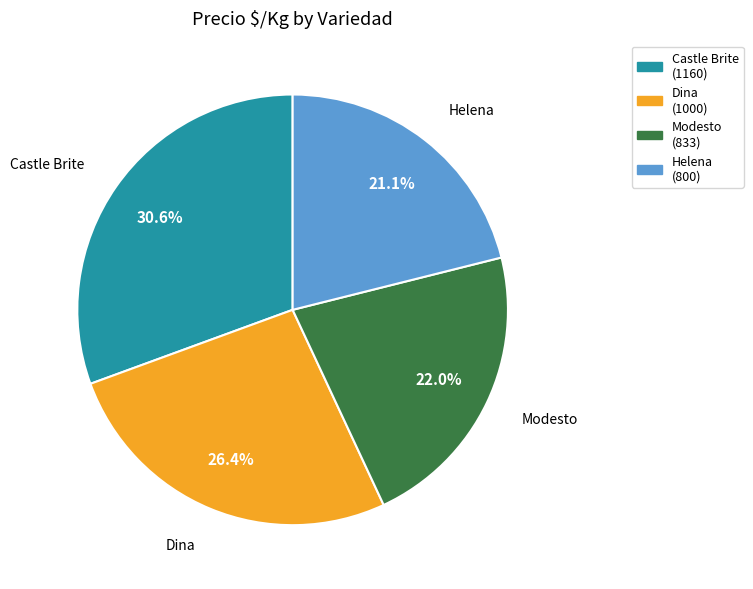

Rank the categories by value from highest to lowest.

Castle Brite, Dina, Modesto, Helena